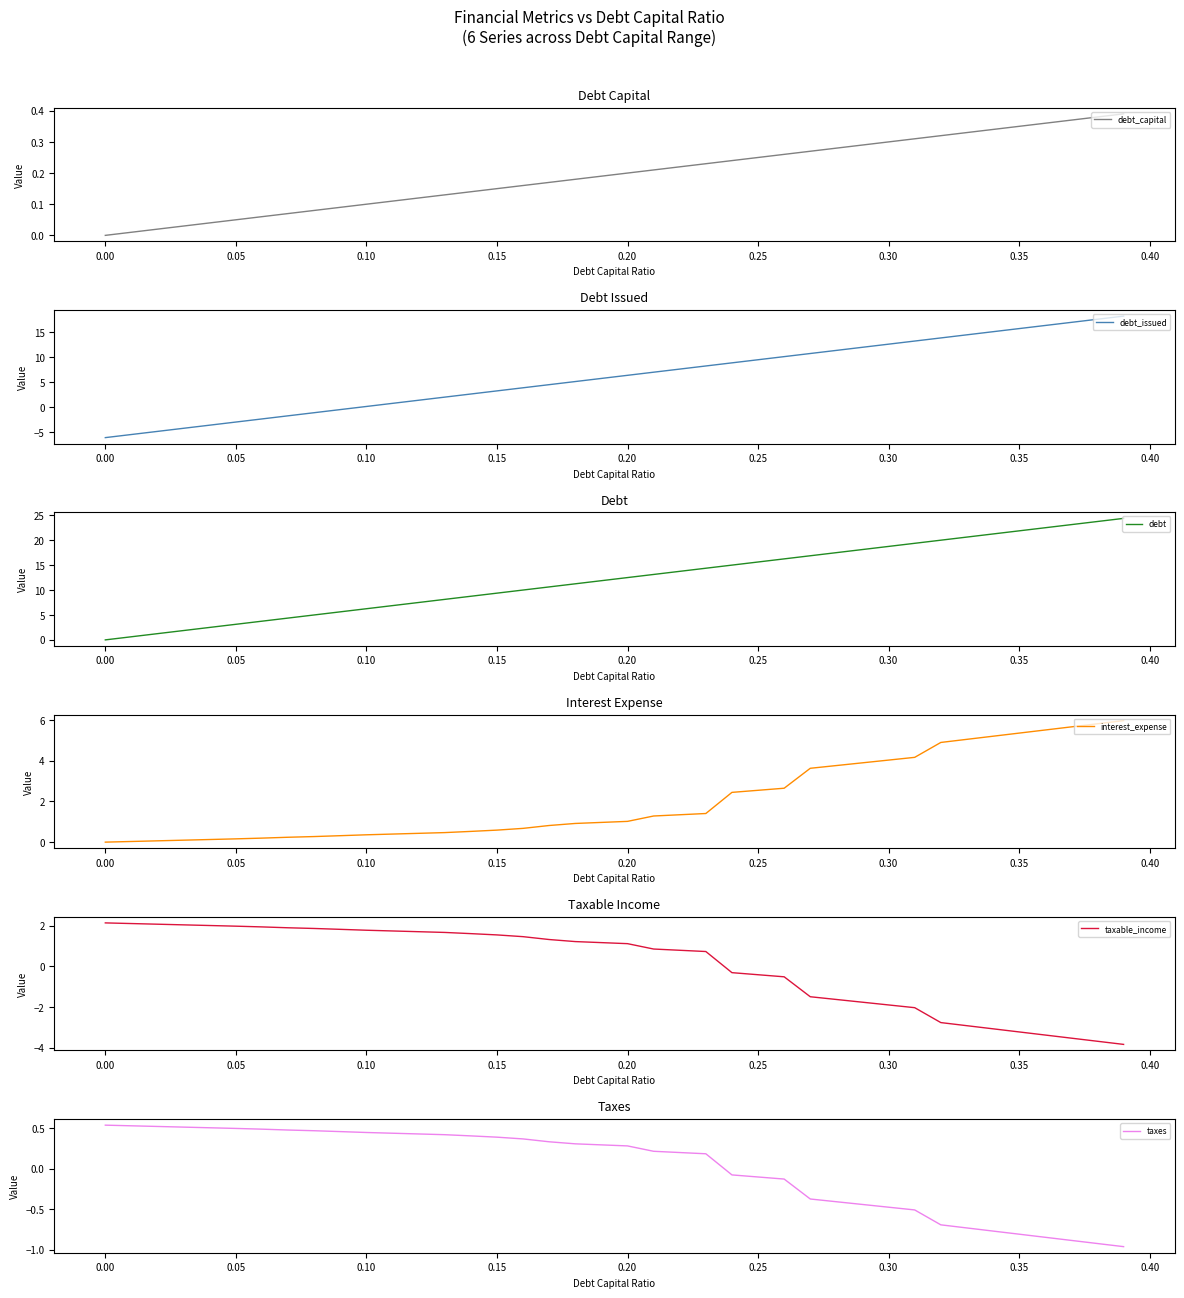

True or false: interest_expense has more than 1 interior local peaks.

False